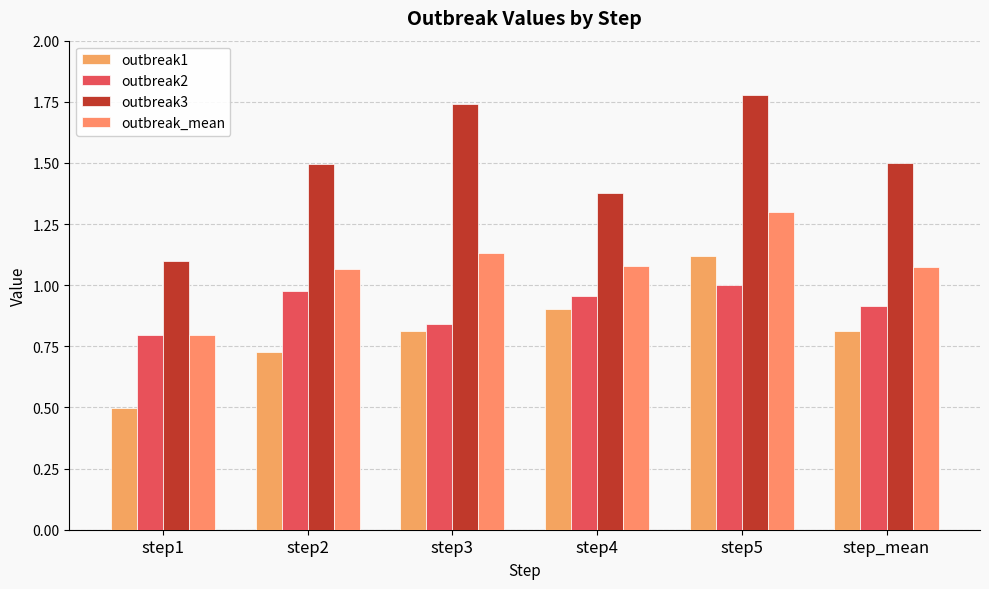

Rank the series by their maximum value, from highest to lowest.

outbreak3, outbreak_mean, outbreak1, outbreak2